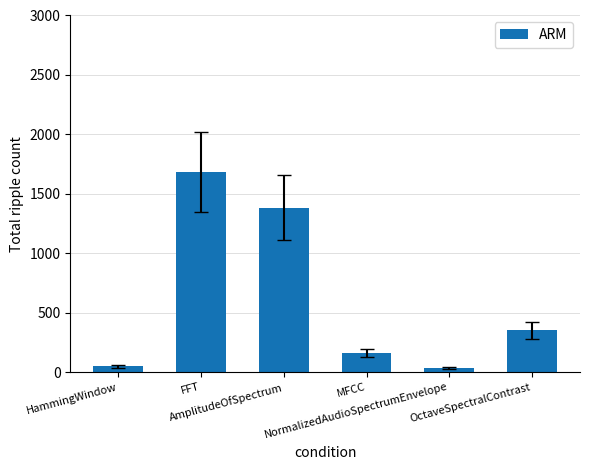

Reading left to right, what are all the values shown in this chart?

47.1	1682.1	1384.3	160.3	32.6	351.7